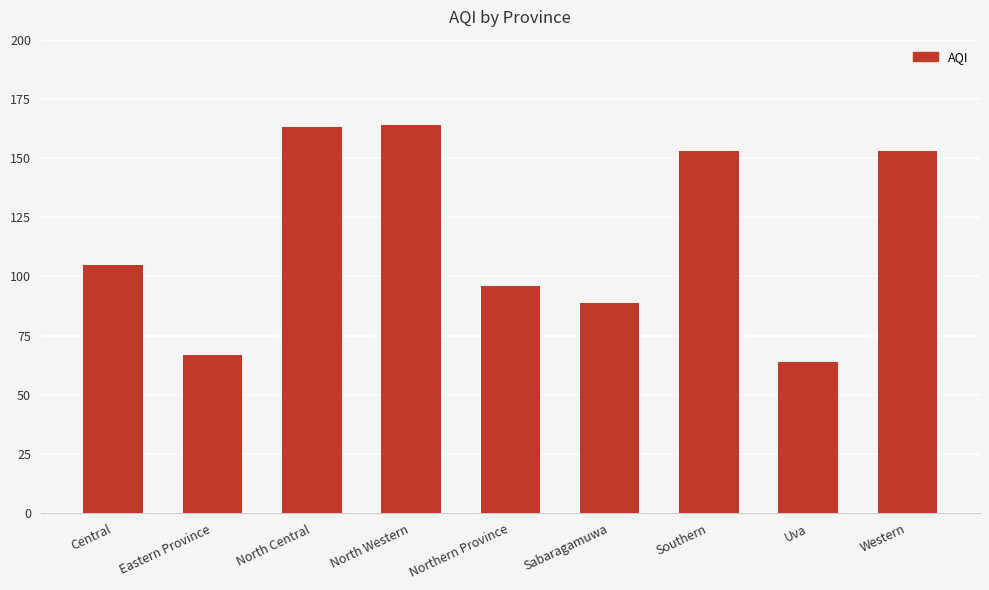

True or false: the data shows 153 at Southern.

True